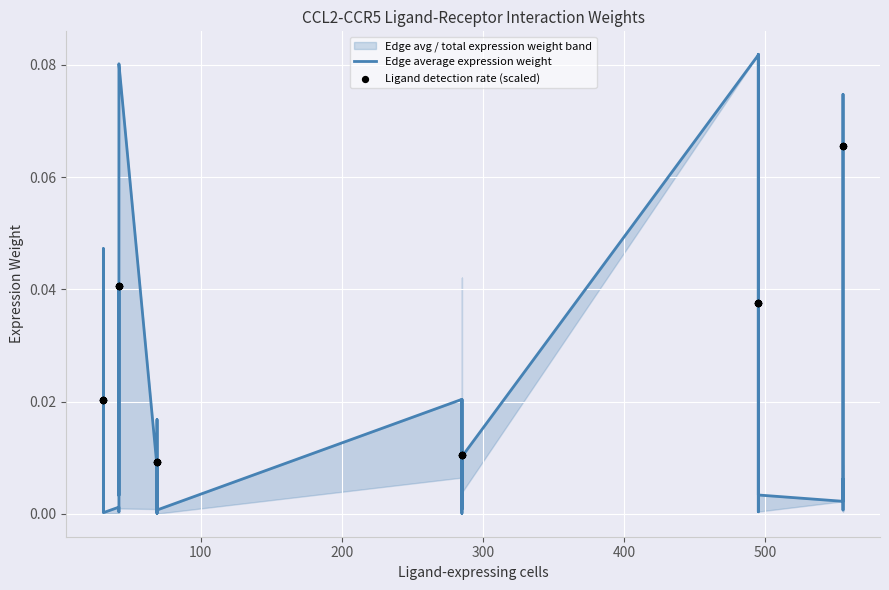

Which series reaches the maximum Y coordinate?

Edge average expression weight